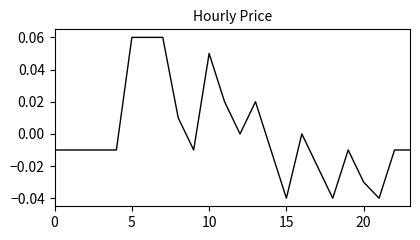

True or false: the data has more than 1 interior local peaks.

True